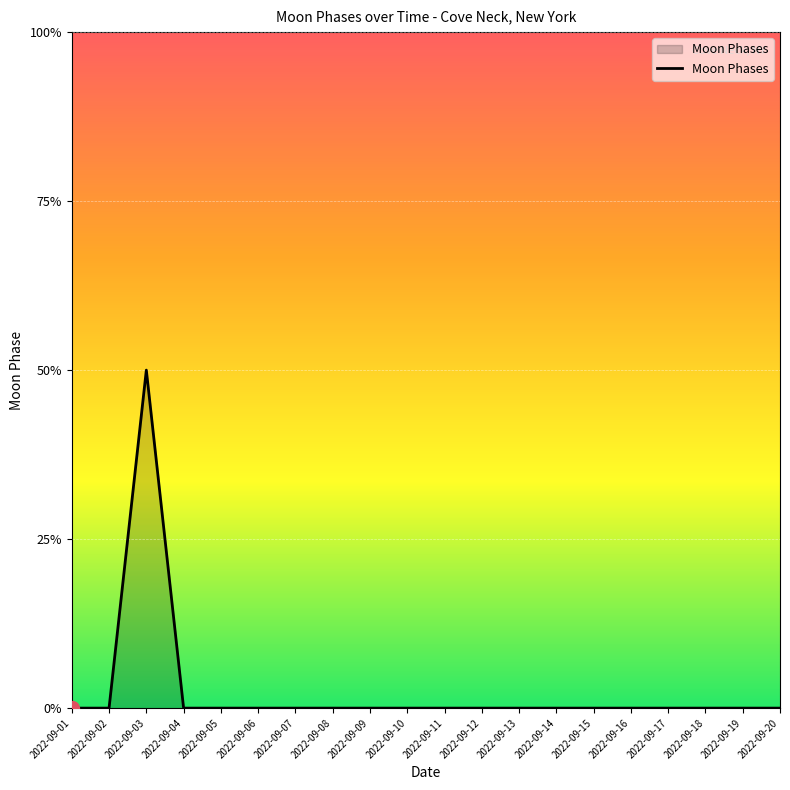

Does the chart display data point markers on the line(s)?

No